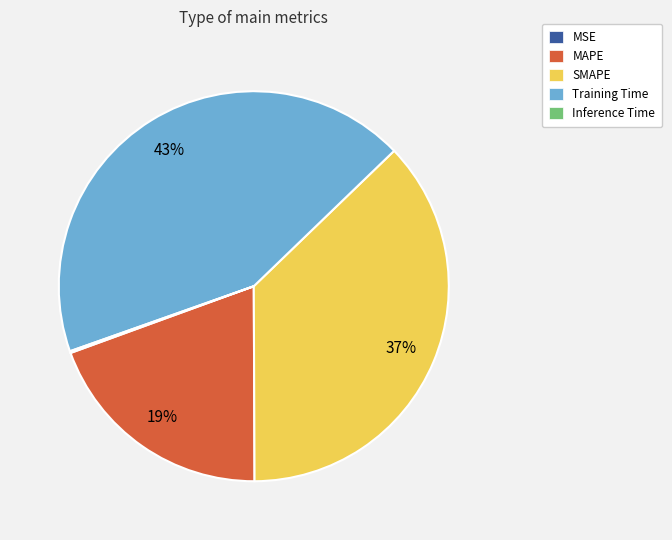

Is it true that Training Time is 35% of the pie?

False